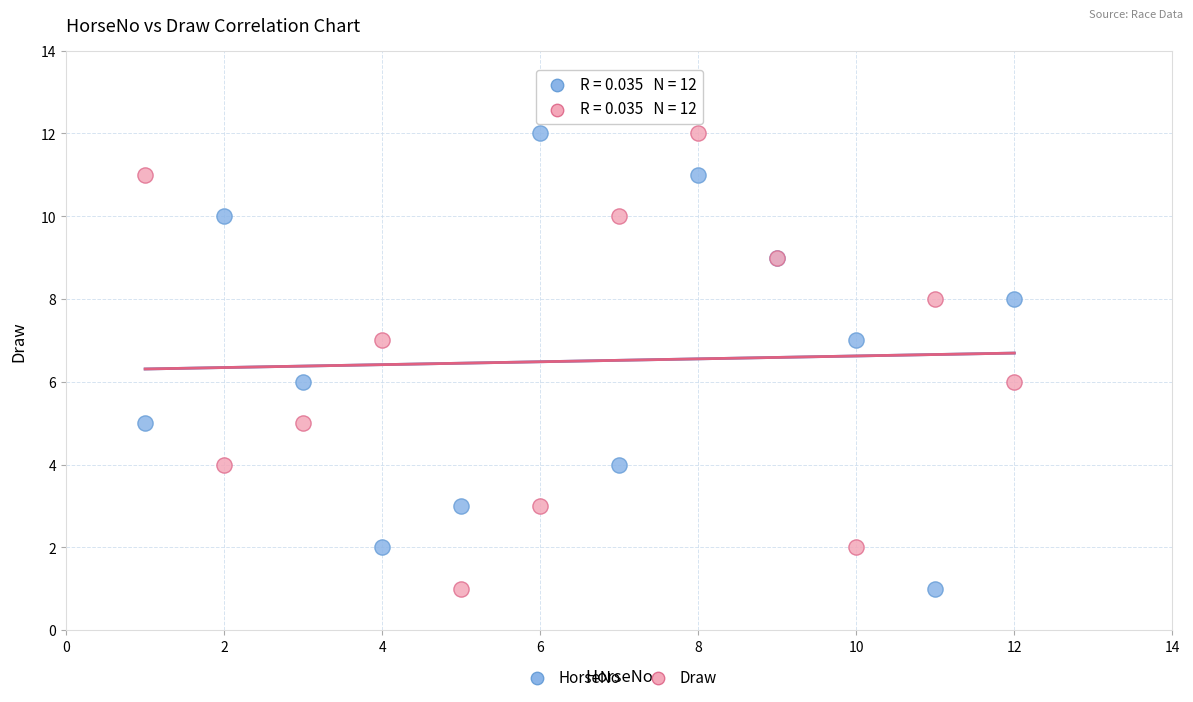

What are all the series names shown in the legend?

HorseNo, Draw